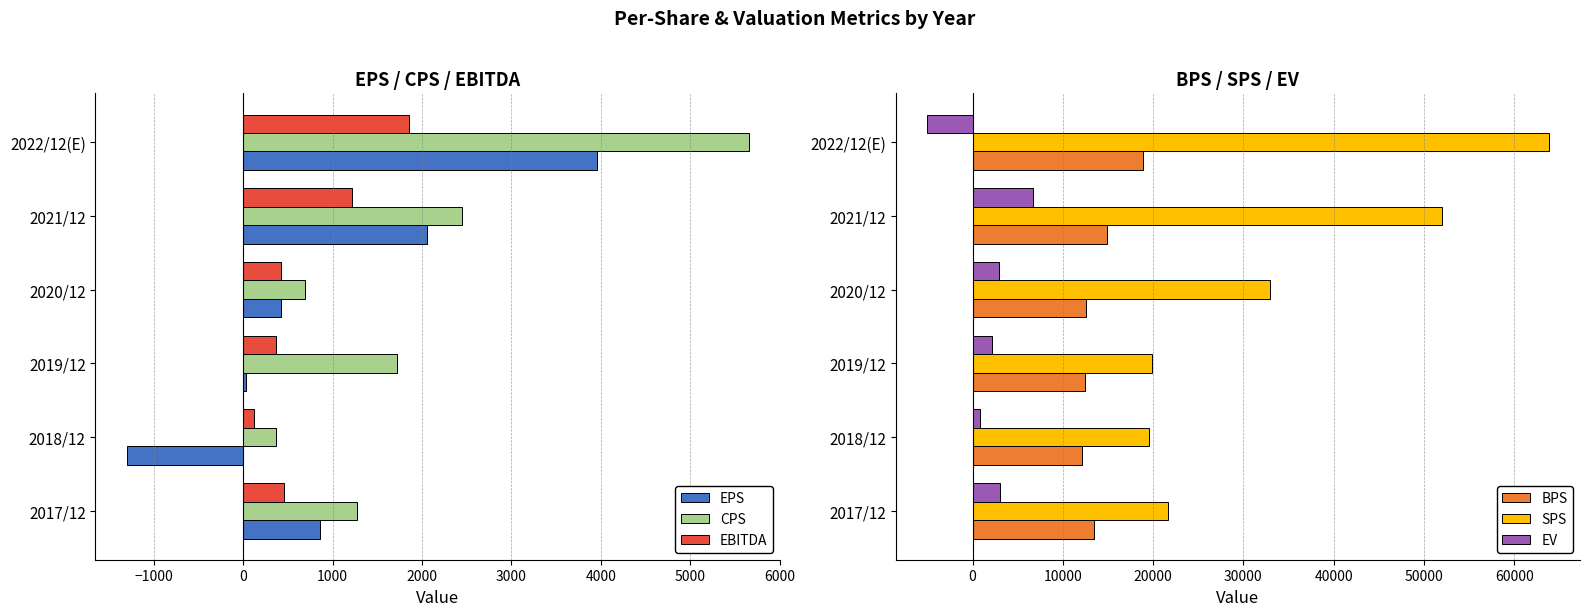

What is the smallest value displayed?

-5079.2